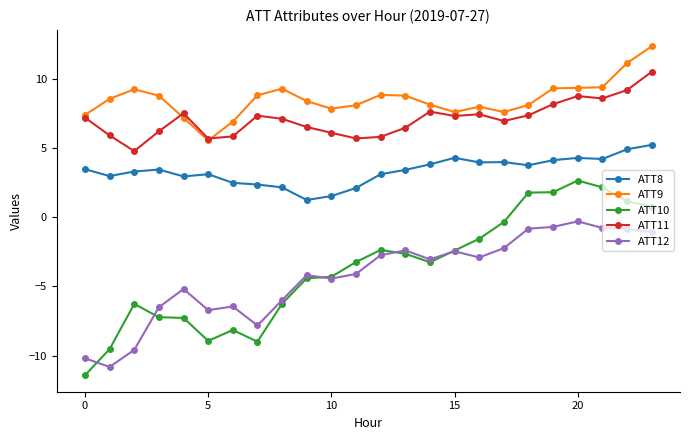

Which series has the widest spread of values?

ATT10